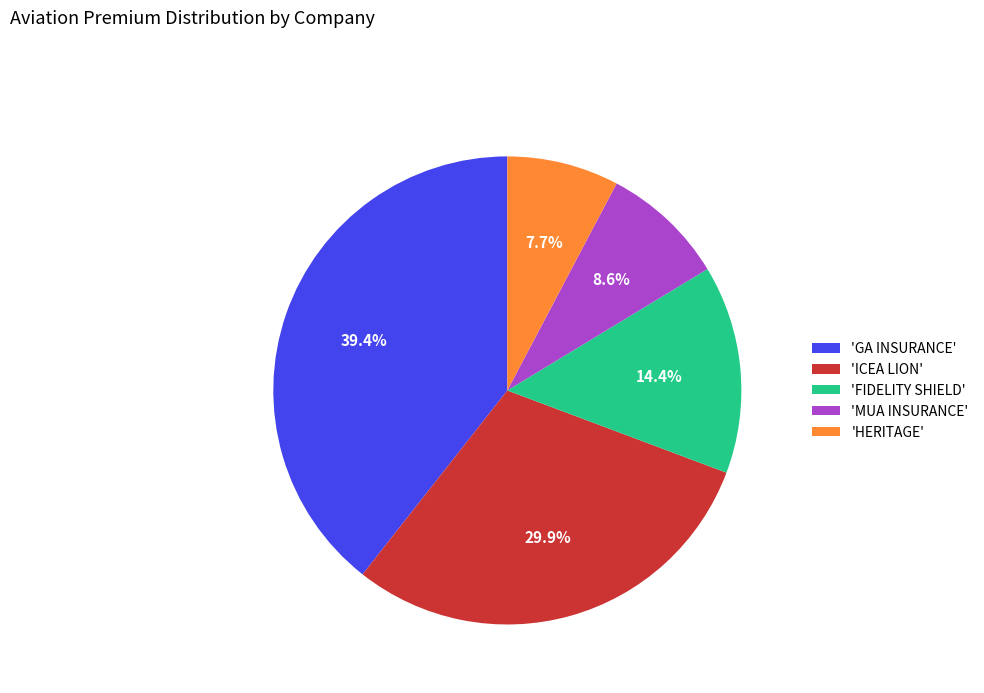

What is the smallest slice in the pie chart?

'HERITAGE'